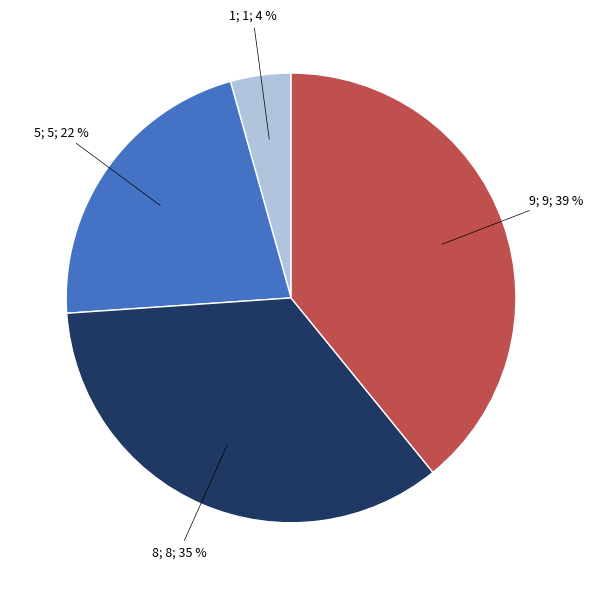

To the nearest percent, what is the difference between the largest and smallest slice percentages?

35%